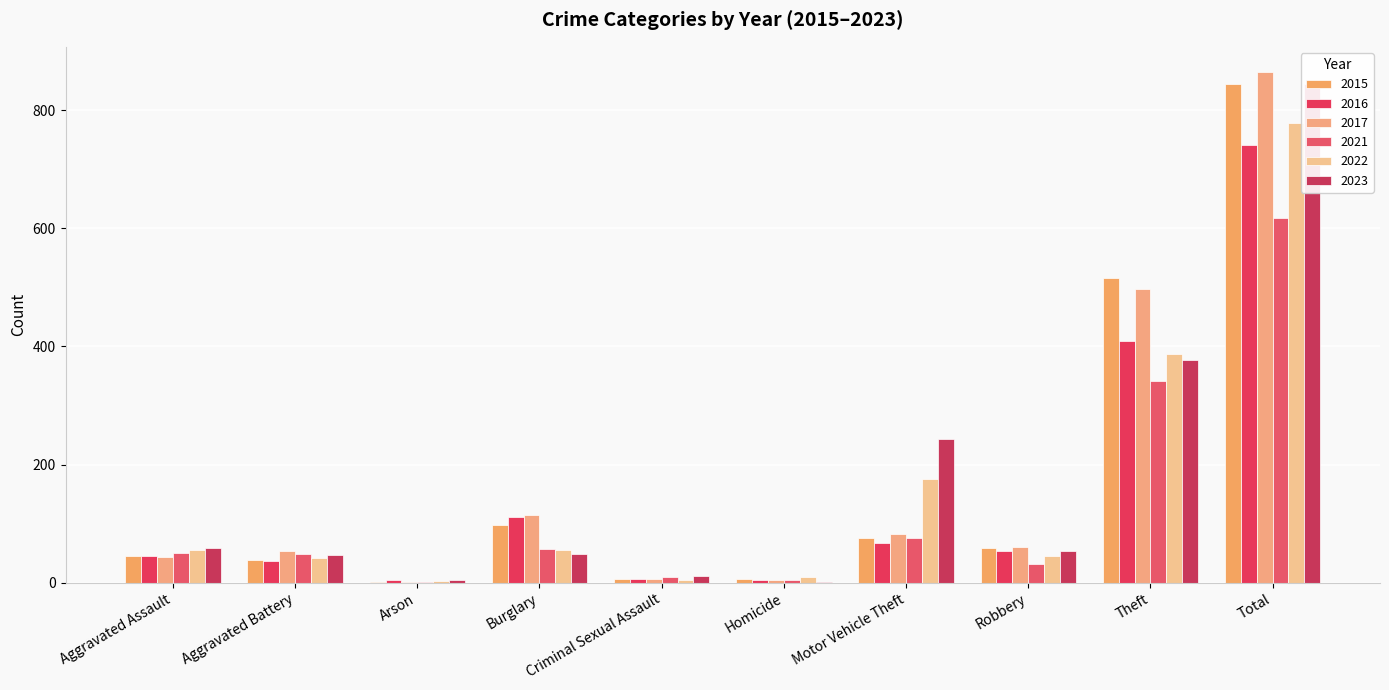

Reading left to right, transcribe all the data shown in this chart.

2015: Aggravated Assault=46	Aggravated Battery=38	Arson=1	Burglary=98	Criminal Sexual Assault=7	Homicide=6	Motor Vehicle Theft=75	Robbery=59	Theft=515	Total=845
2016: Aggravated Assault=46	Aggravated Battery=37	Arson=4	Burglary=112	Criminal Sexual Assault=7	Homicide=5	Motor Vehicle Theft=67	Robbery=54	Theft=409	Total=741
2017: Aggravated Assault=44	Aggravated Battery=54	Arson=2	Burglary=114	Criminal Sexual Assault=7	Homicide=4	Motor Vehicle Theft=82	Robbery=60	Theft=497	Total=864
2021: Aggravated Assault=50	Aggravated Battery=49	Arson=1	Burglary=57	Criminal Sexual Assault=9	Homicide=4	Motor Vehicle Theft=75	Robbery=32	Theft=341	Total=618
2022: Aggravated Assault=55	Aggravated Battery=42	Arson=3	Burglary=56	Criminal Sexual Assault=5	Homicide=9	Motor Vehicle Theft=175	Robbery=46	Theft=388	Total=779
2023: Aggravated Assault=59	Aggravated Battery=47	Arson=4	Burglary=48	Criminal Sexual Assault=11	Homicide=2	Motor Vehicle Theft=243	Robbery=53	Theft=377	Total=844